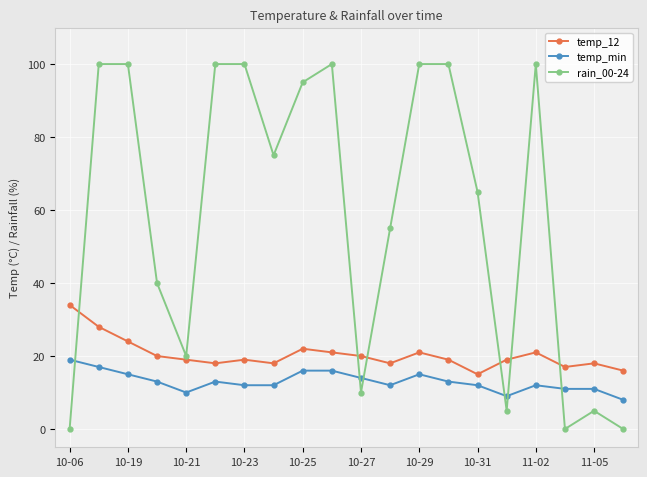

What is the average value of the temp_min series?

13